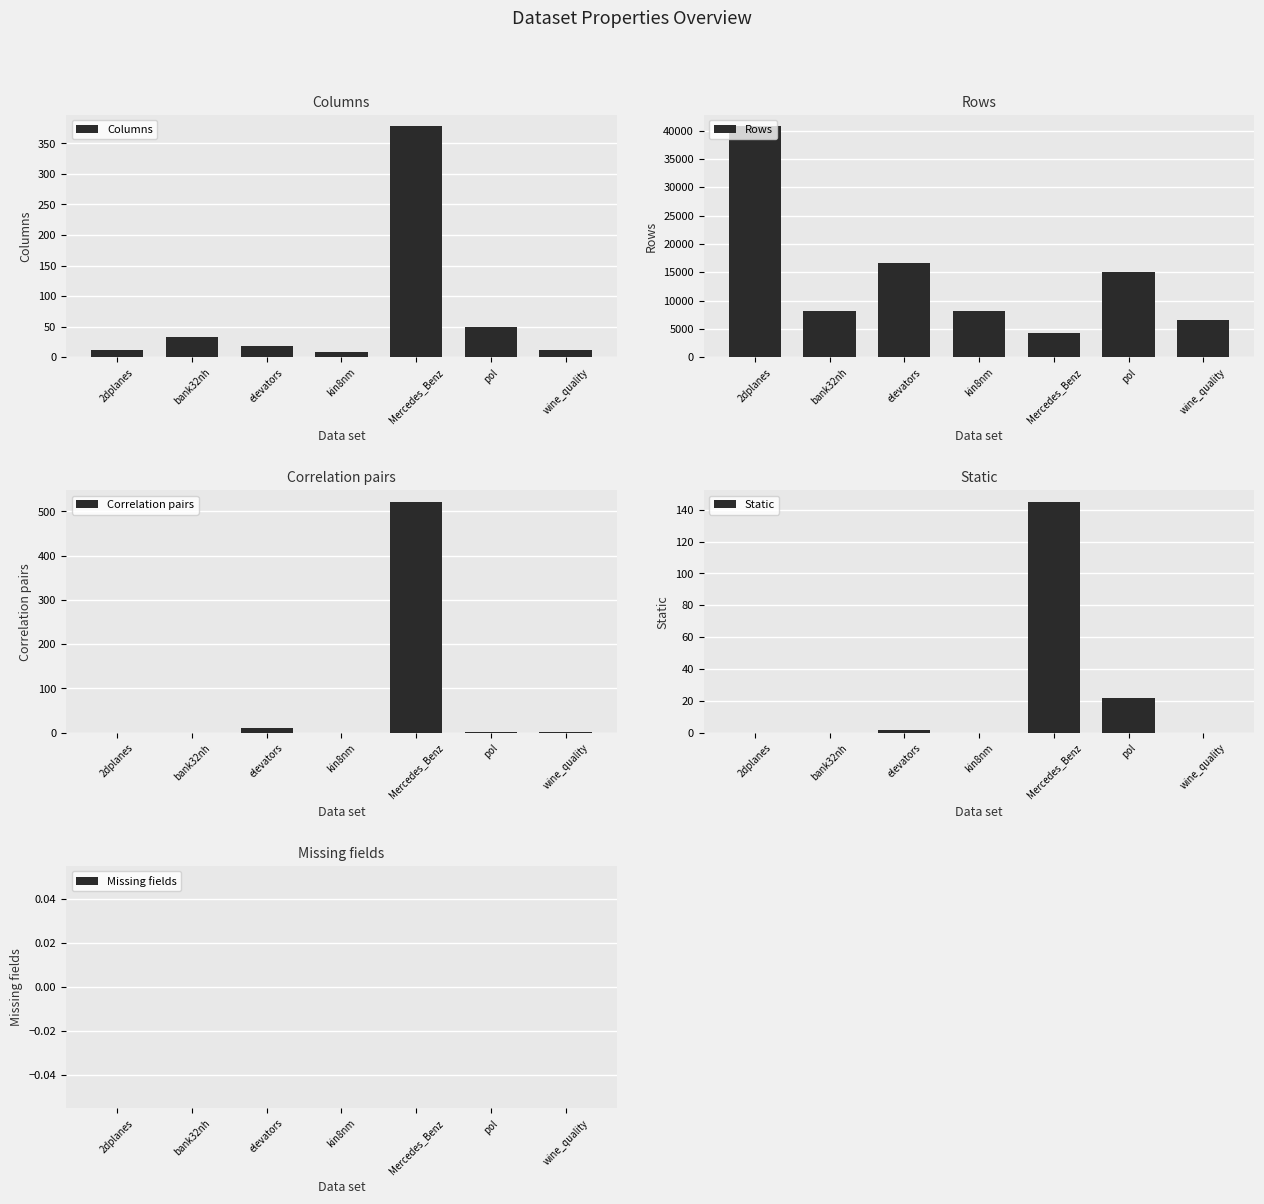

Reading left to right, transcribe all the data shown in this chart.

Columns: 11	33	19	9	378	49	12
Rows: 40768	8192	16599	8192	4209	15000	6497
Correlation pairs: 0	0	11	0	522	2	1
Static: 0	0	2	0	145	22	0
Missing fields: 0	0	0	0	0	0	0